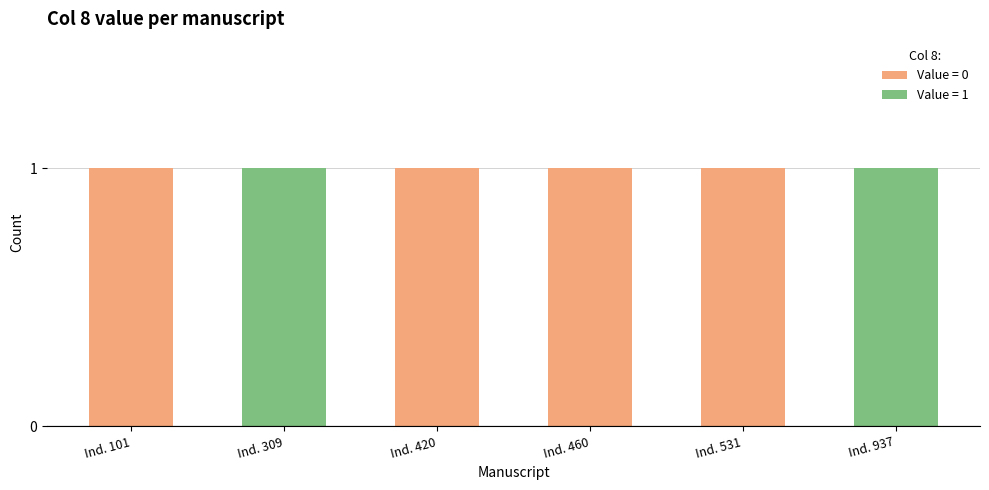

Reading left to right, what are the values for Value = 0?

Ind. 101=1	Ind. 309=0	Ind. 420=1	Ind. 460=1	Ind. 531=1	Ind. 937=0